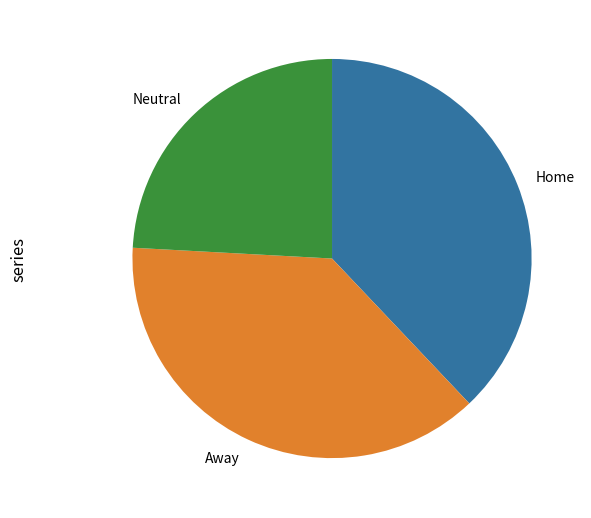

Which slice is the smallest?

Neutral